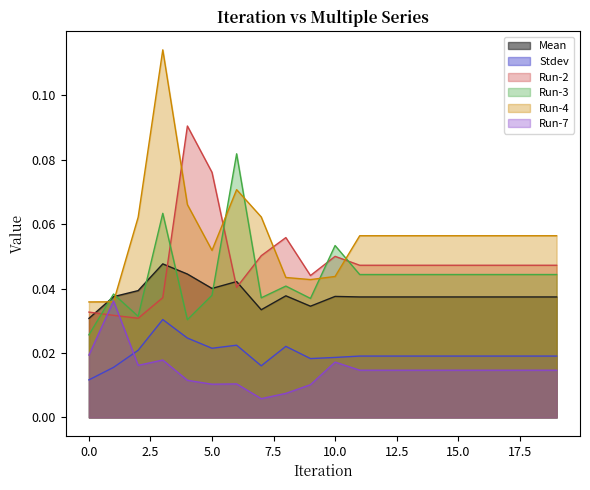

List the labels in order of Run-7 value, largest first.

1, 0, 3, 10, 2, 11, 12, 13, 14, 15, 16, 17, 18, 19, 4, 6, 5, 9, 8, 7